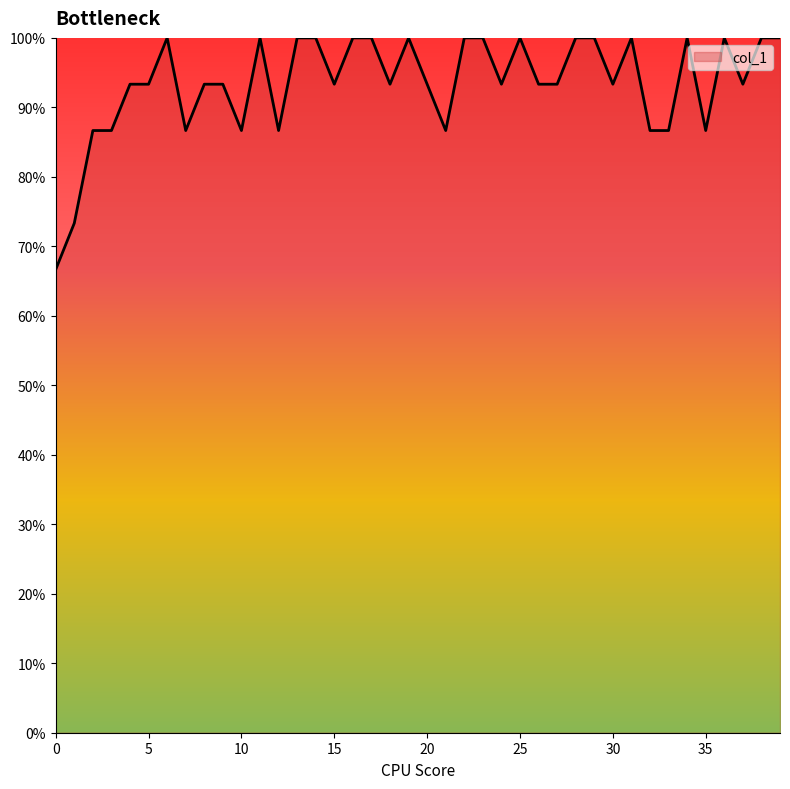

Rank the categories by value from highest to lowest.

6, 11, 13, 14, 16, 17, 19, 22, 23, 25, 28, 29, 31, 34, 36, 38, 39, 4, 5, 8, 9, 15, 18, 20, 24, 26, 27, 30, 37, 2, 3, 7, 10, 12, 21, 32, 33, 35, 1, 0